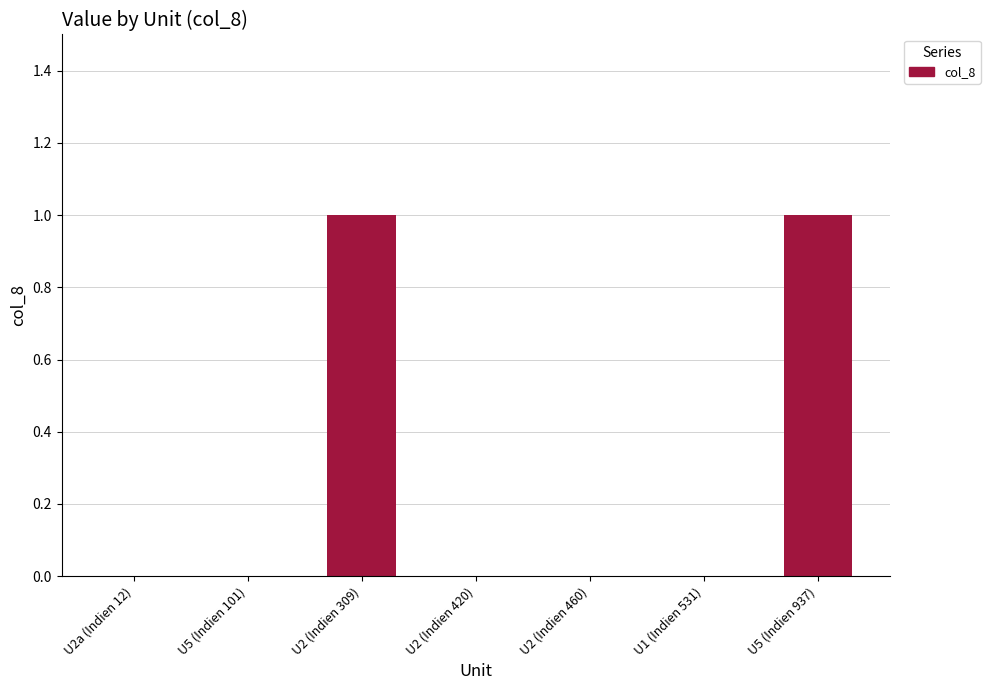

What is the change in value from U2a (Indien 12) to U2 (Indien 309)?

+1